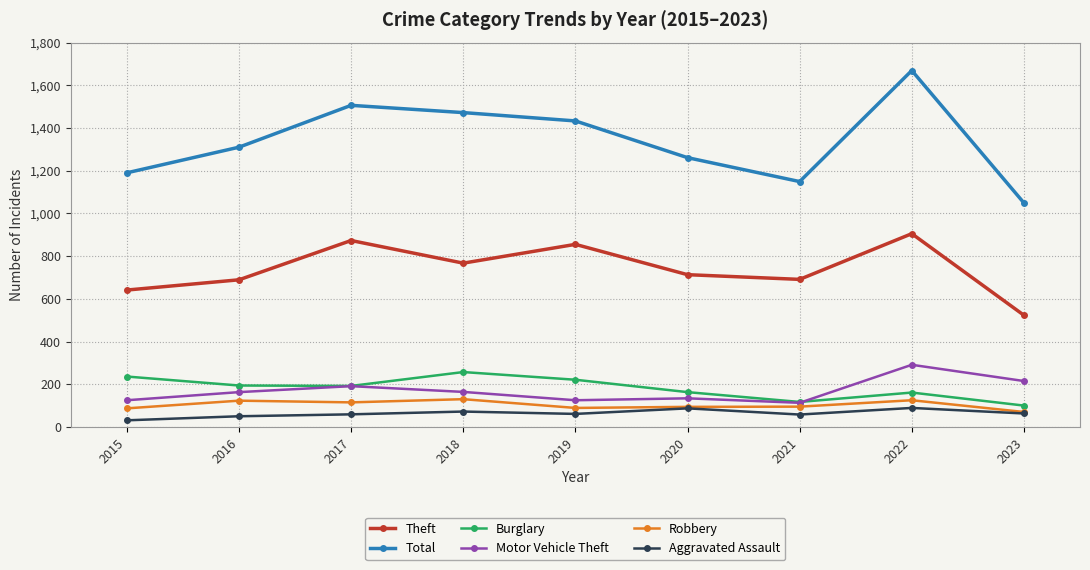

True or false: Total has more than 1 interior local peaks.

True